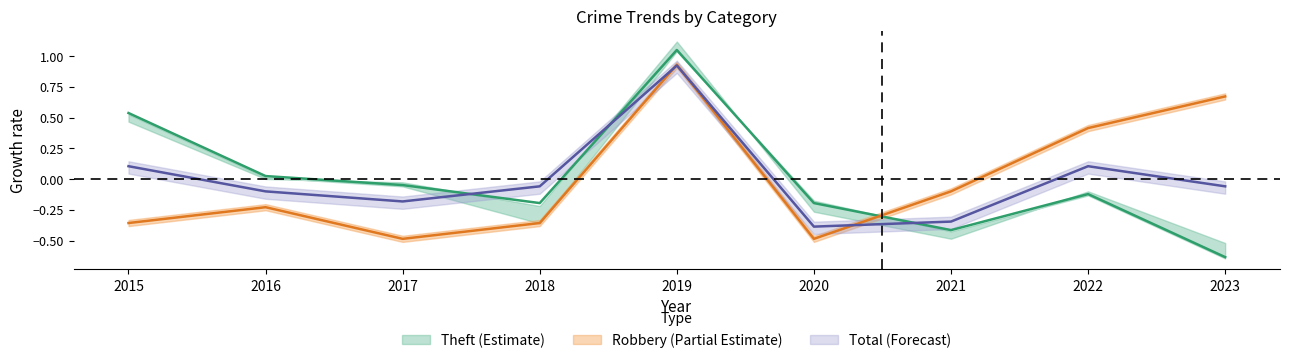

List the series in order of their peak value, highest first.

Theft, Robbery, Total